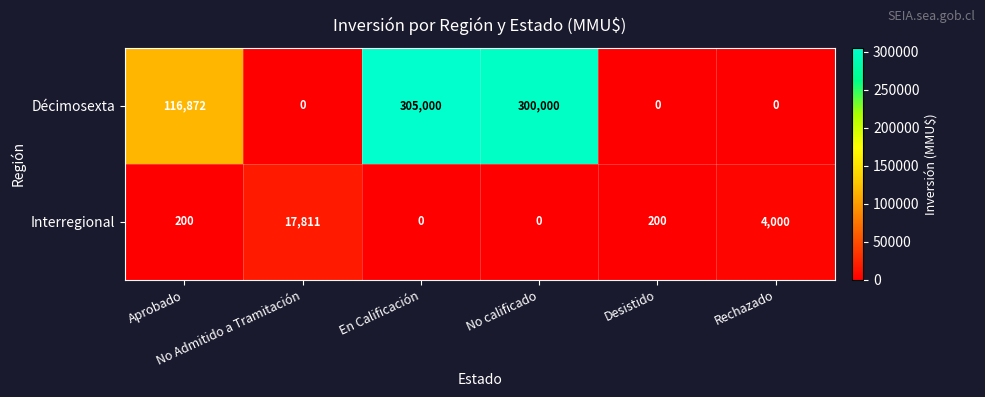

What is the difference between the maximum and minimum values in the Interregional series?

17811